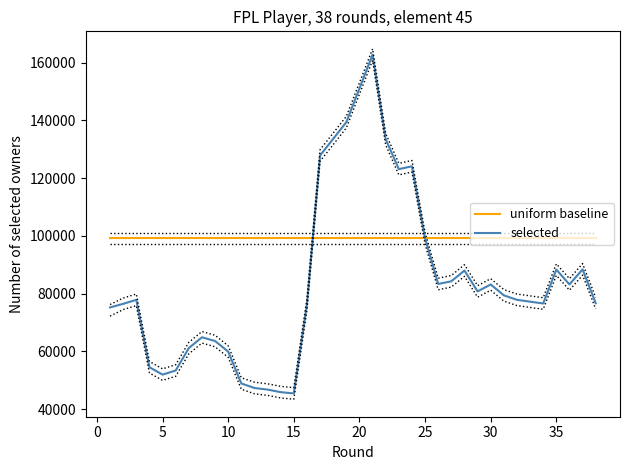

The value of selected at 10 is 104223. True or false?

False